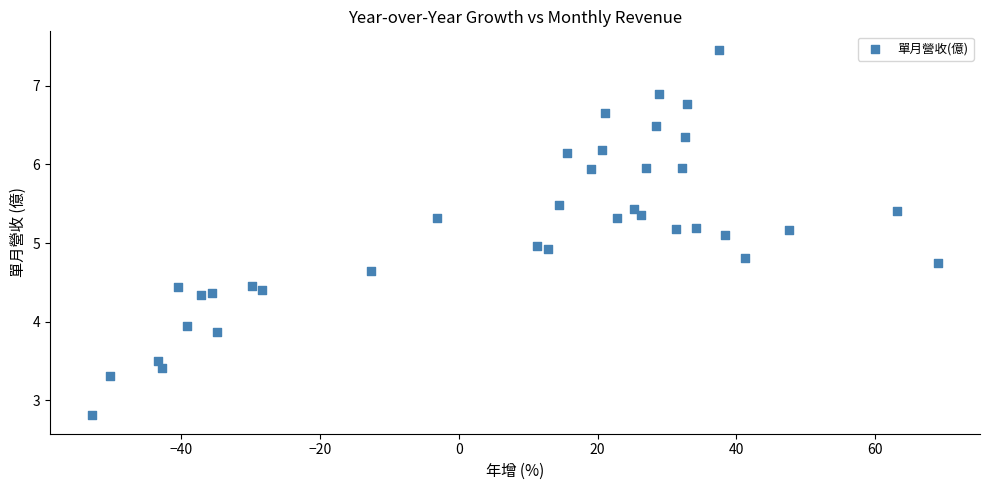

What is the range of X values (max minus min)?

121.8